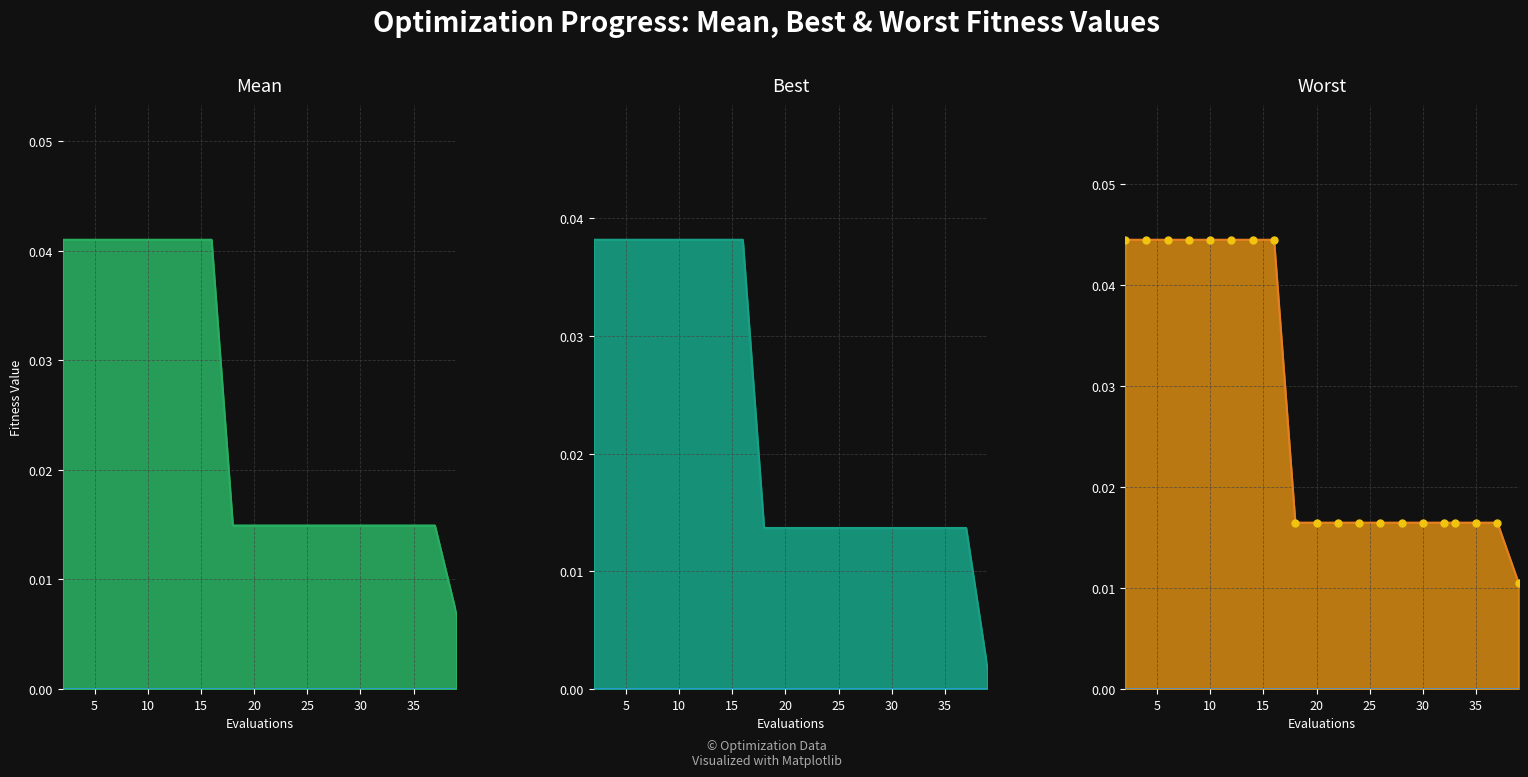

Which series has the widest spread of values?

Best line